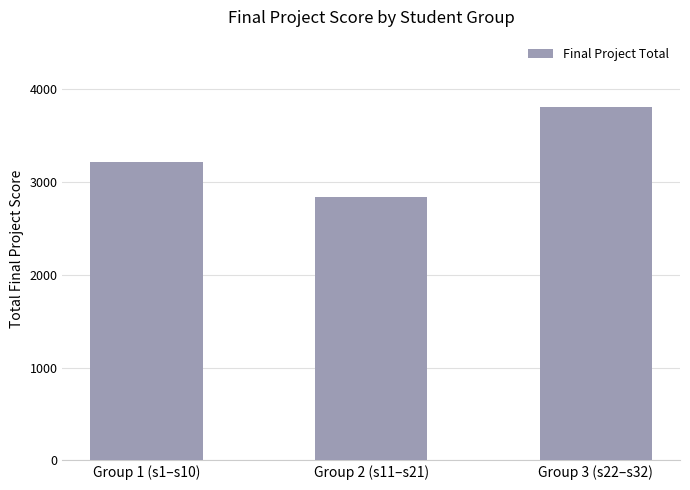

Where is the data nearest to the value 3323?

Group 1 (s1–s10)